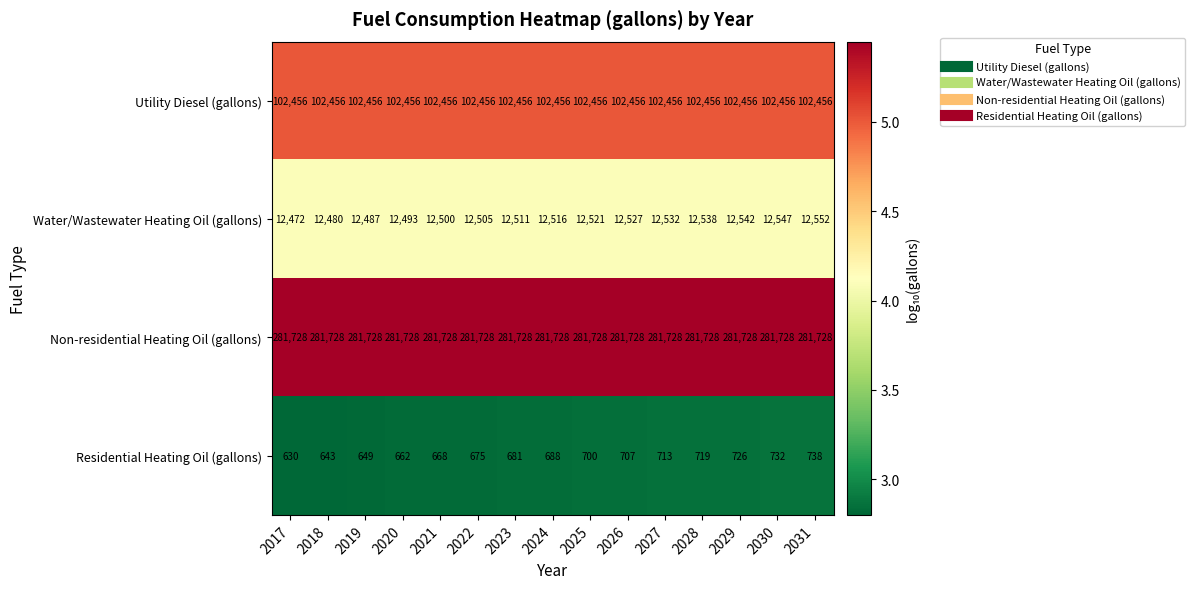

True or false: Residential Heating Oil (gallons) has a value of 726 at 2029.

True